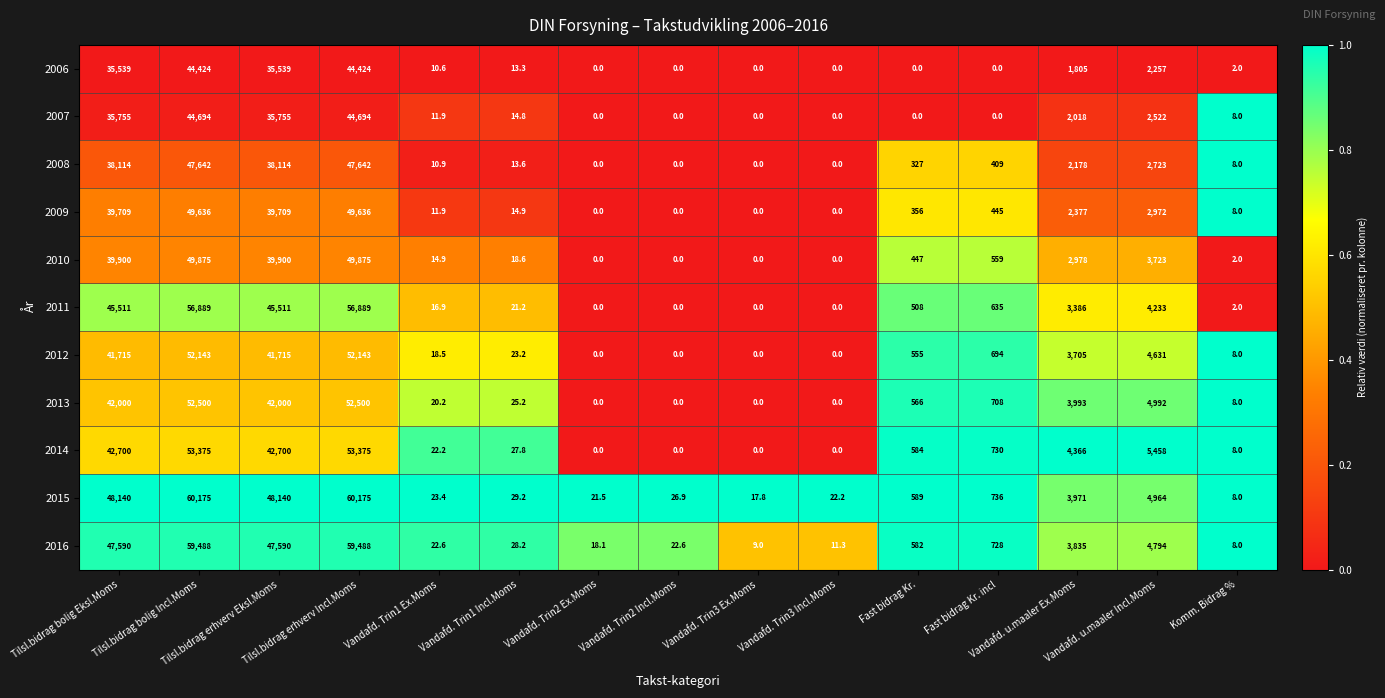

Which series has the largest range (max minus min)?

2015